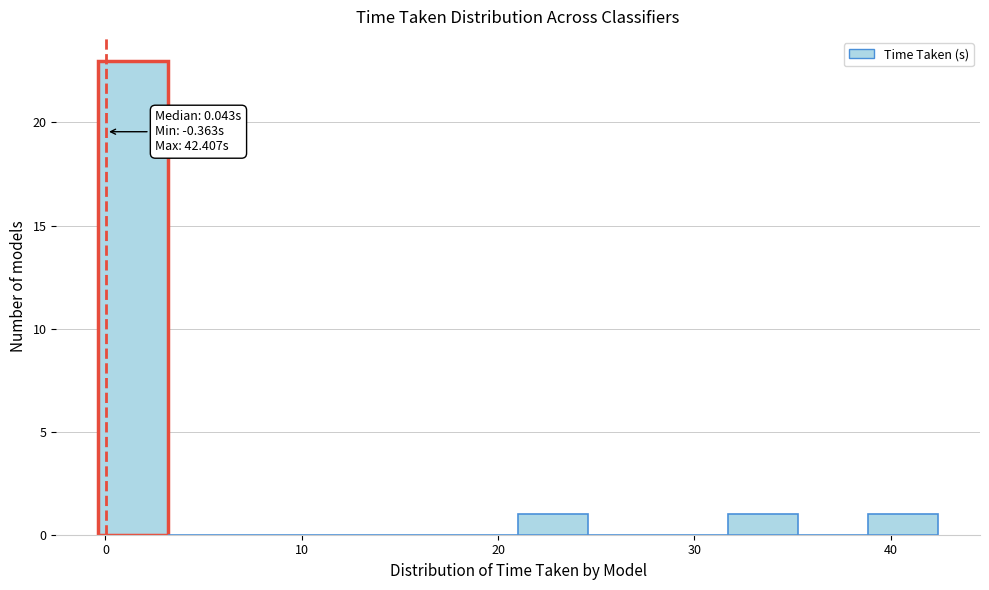

Around what value on the x-axis is the tallest bar? Give the approximate position of its centre, as read against the axis.

1